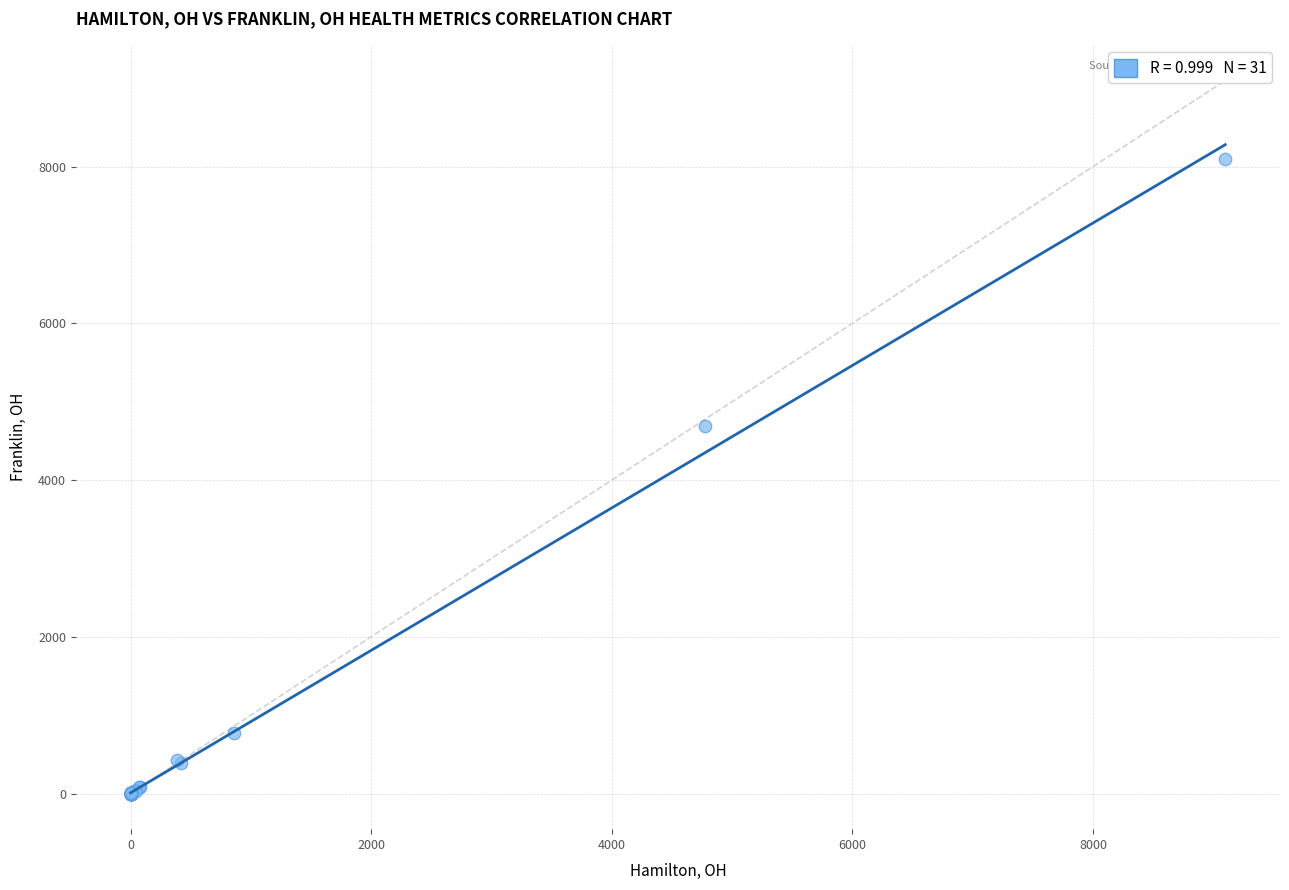

What Y value in the scatter plot is closest to 4050?

4692.0